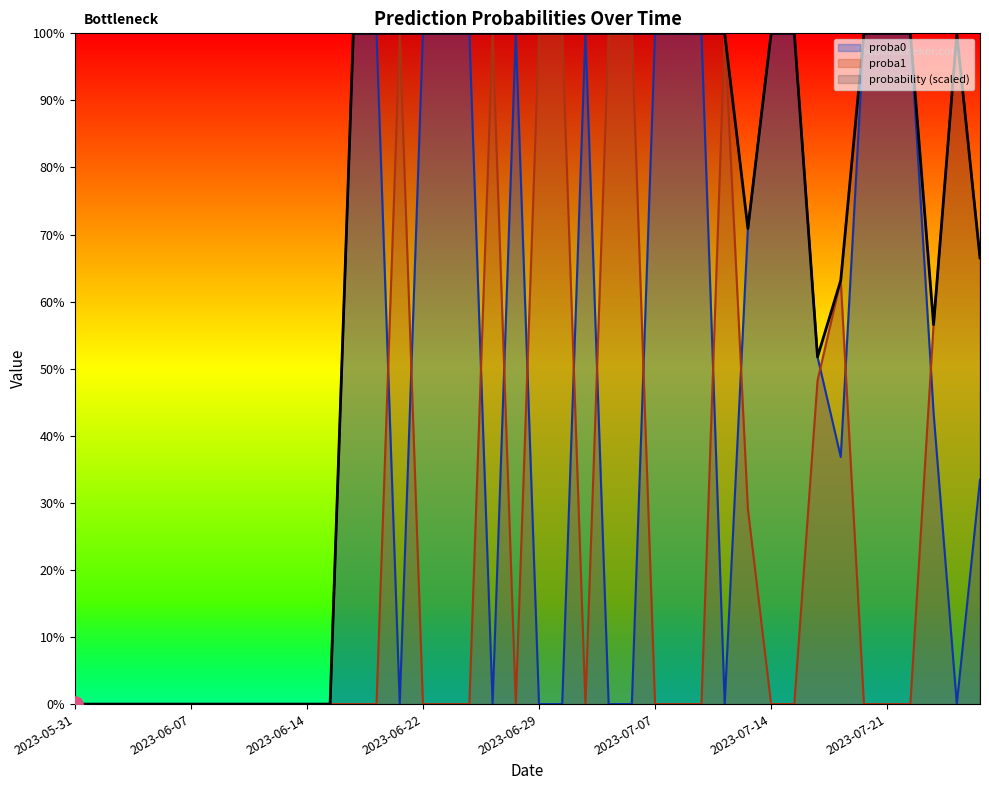

Which series reaches the maximum Y coordinate?

proba0